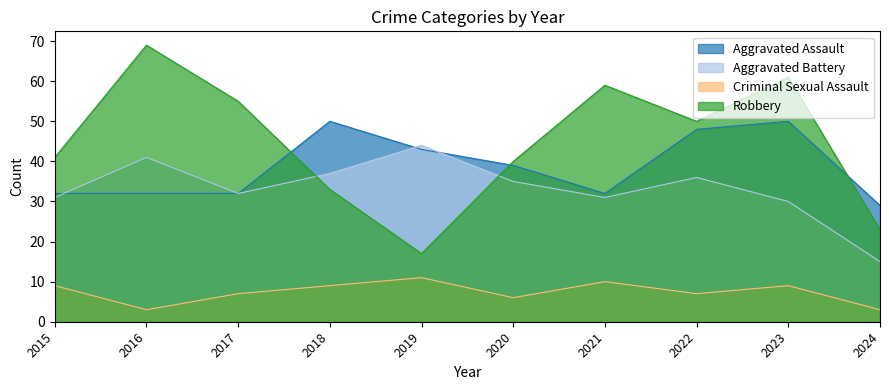

What is the value of the Robbery point at the 9th from the left?

61